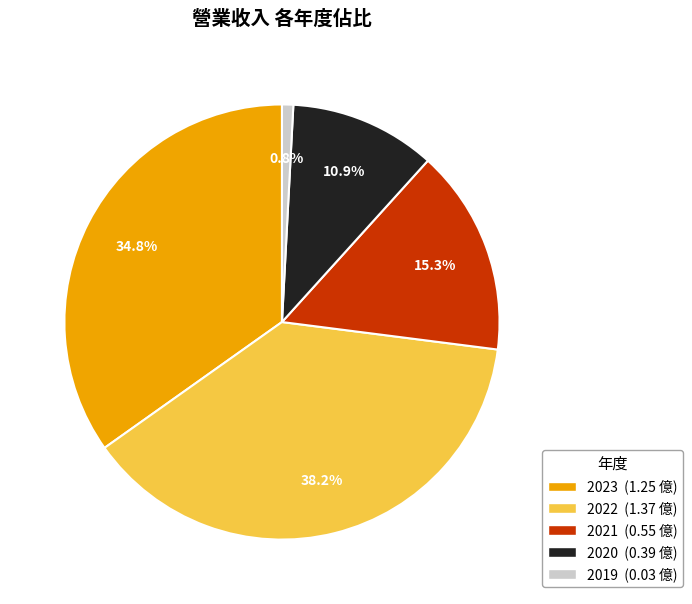

Combined, do 2019 and 2022 account for over 50%?

No